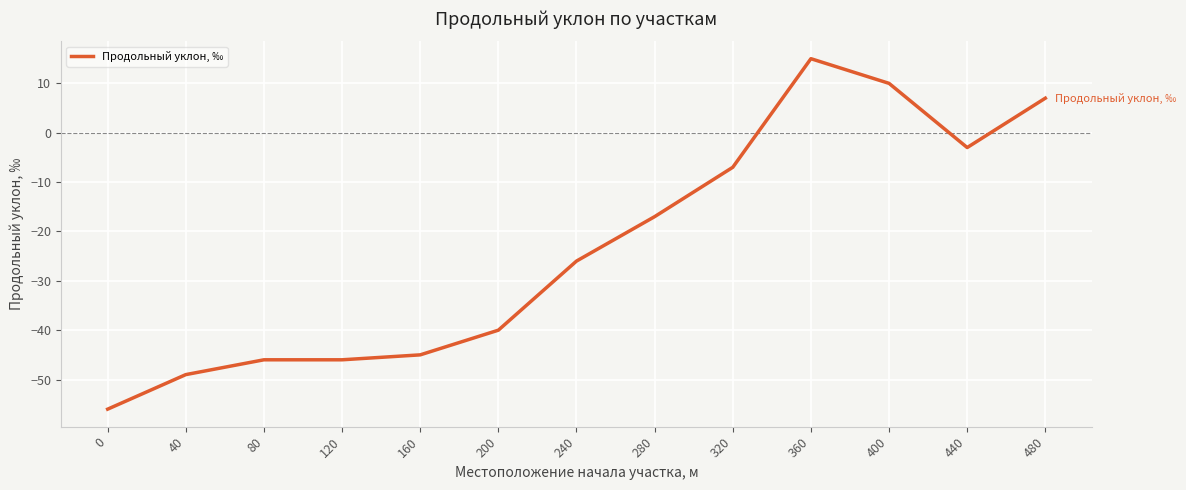

What is the difference between the second highest and second lowest values?

59